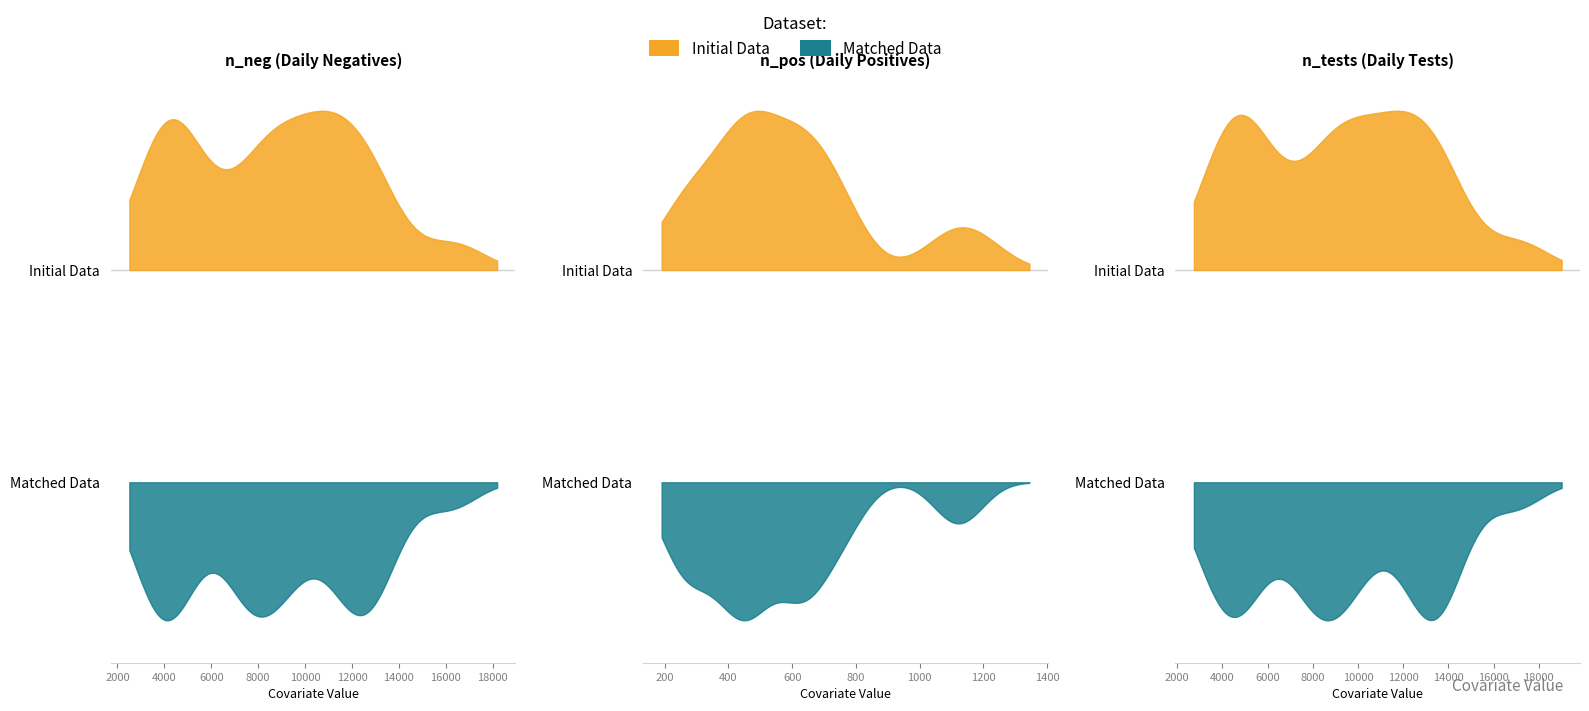

What is the average value of the n_pos series?

587